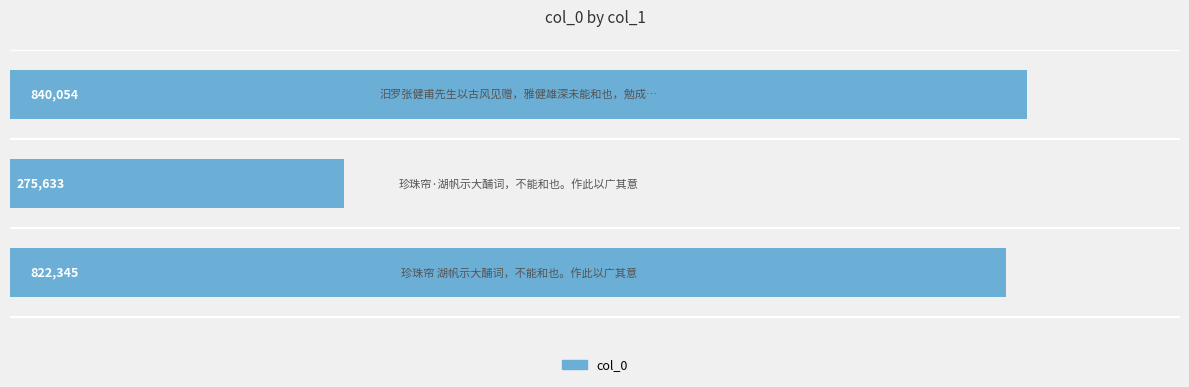

What is the sum of all values?

1938032